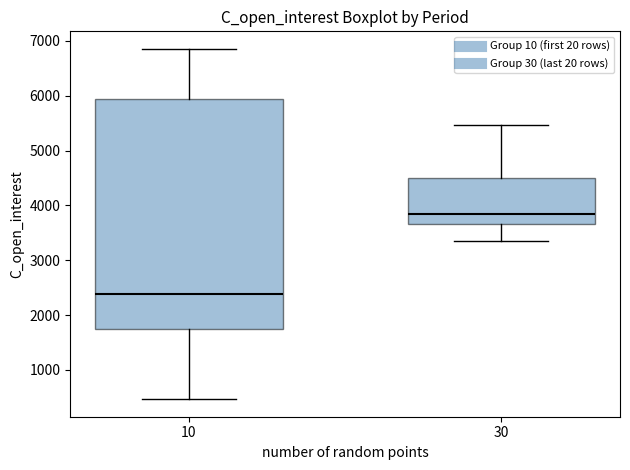

Where does the upper whisker of the box at x = 10 end on the y-axis? The values are not printed on the chart, so give them approximately, as read against the axis.

6900